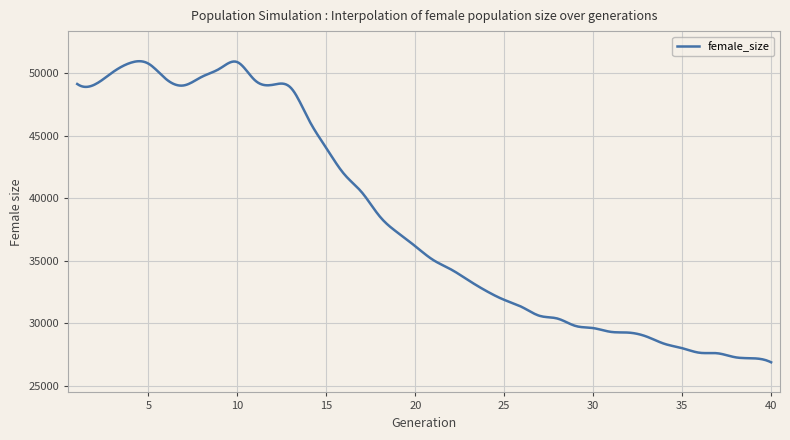

Does the chart display data point markers on the line(s)?

No